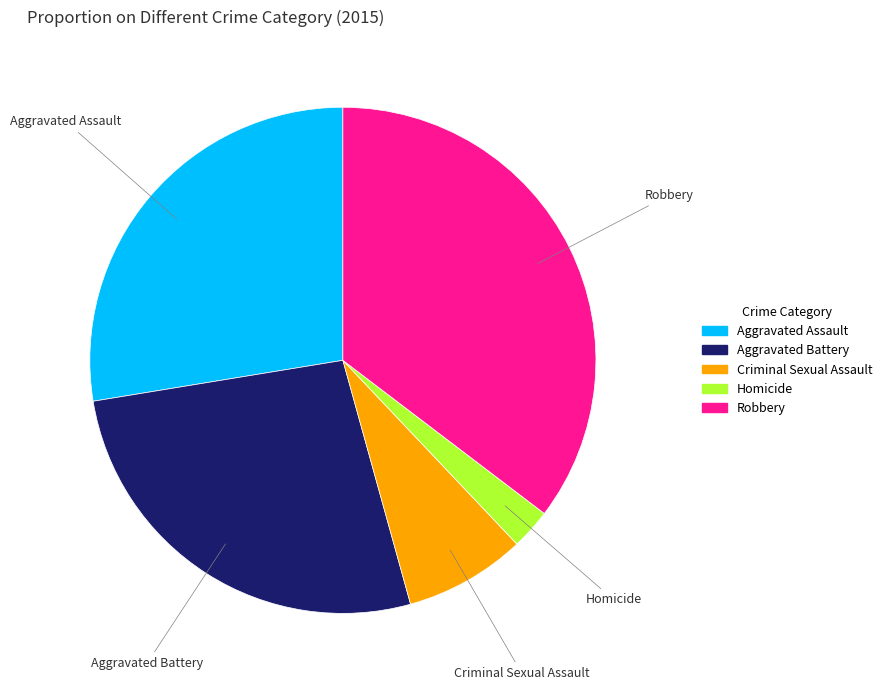

Rank the categories by value from lowest to highest.

Homicide, Criminal Sexual Assault, Aggravated Battery, Aggravated Assault, Robbery